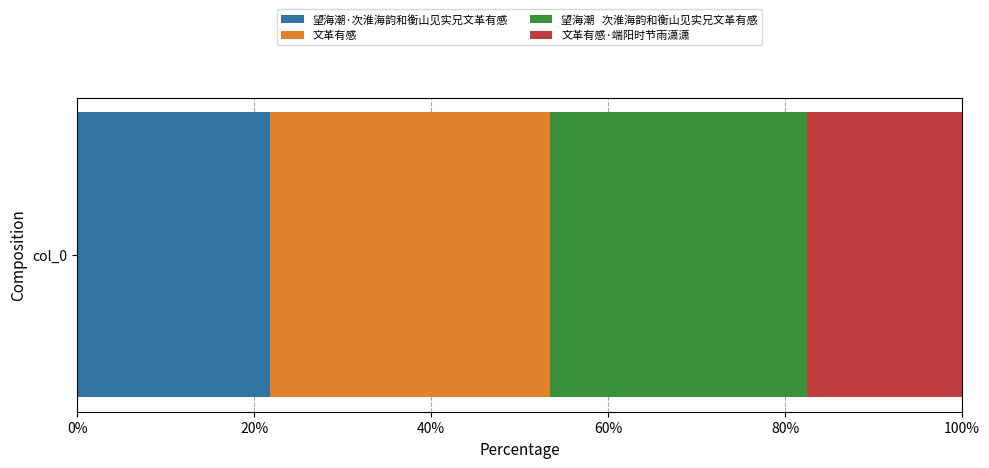

What is the label of the 1st bar from the left?

望海潮·次淮海韵和衡山见实兄文革有感